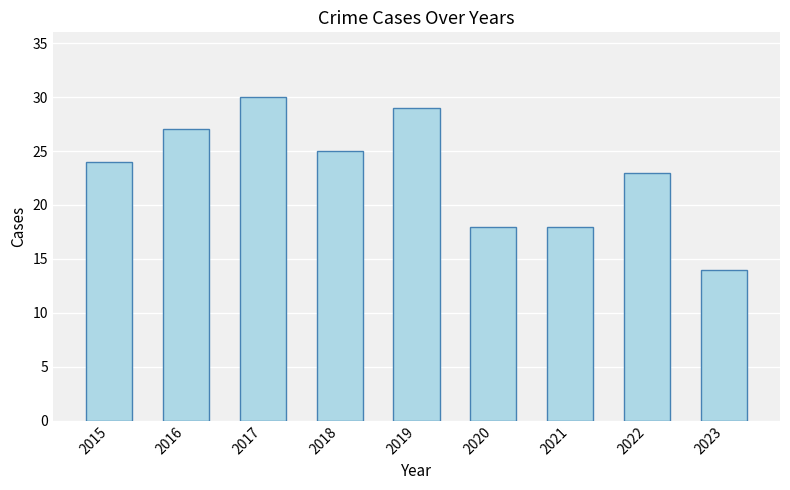

What is the sum of all values?

208